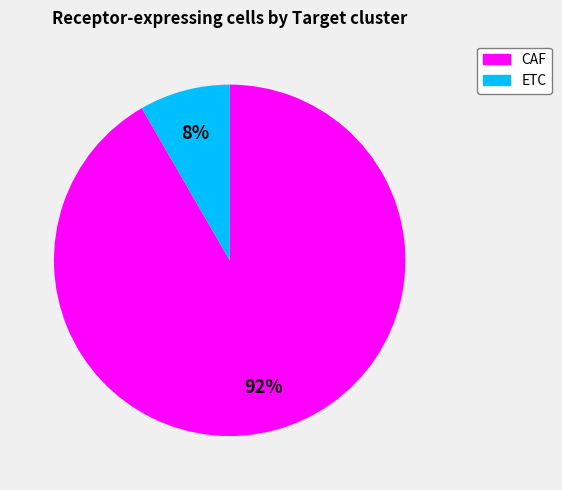

Is the sum of CAF and ETC greater than half?

Yes